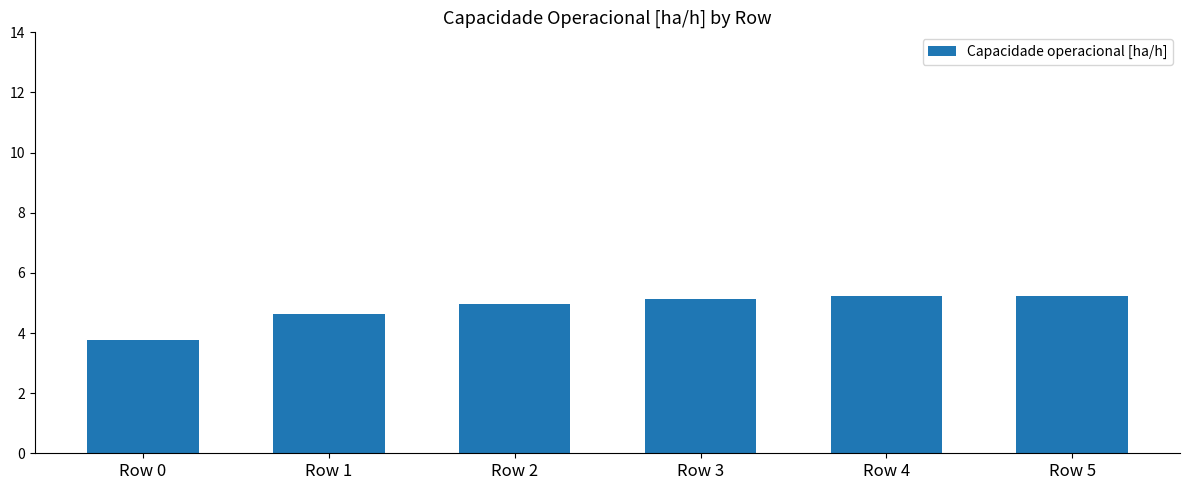

Which label corresponds to the smallest value in the chart?

Row 0